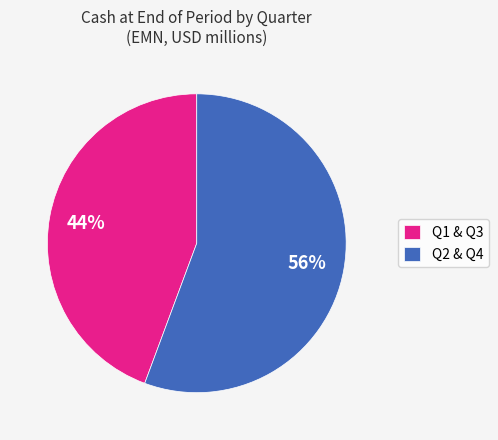

To the nearest percent, what is the combined percentage of Q1 & Q3 and Q2 & Q4?

100%